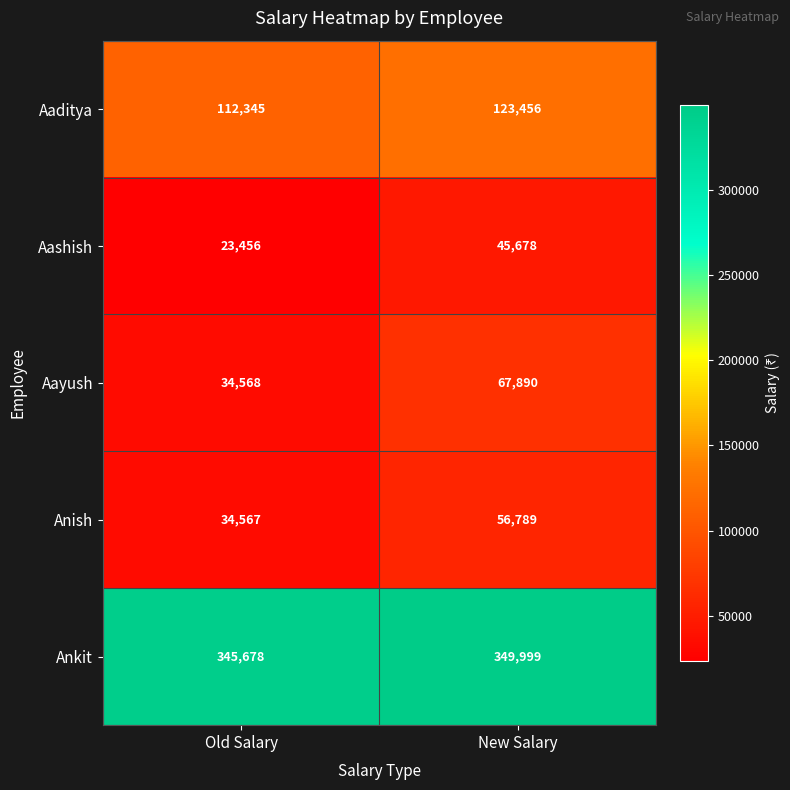

Rank the series by their maximum value, from highest to lowest.

Ankit, Aaditya, Aayush, Anish, Aashish